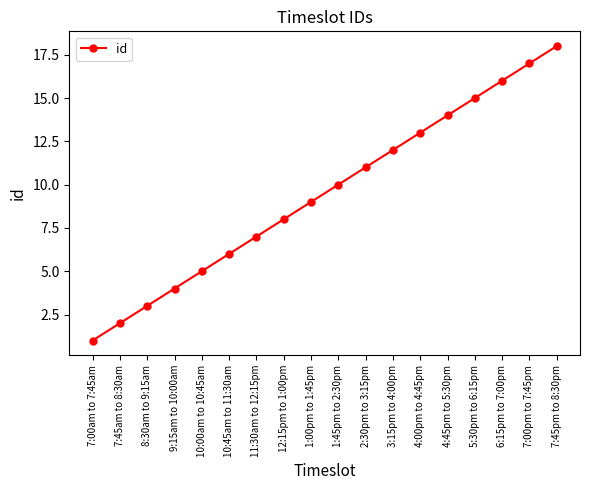

Which category has the highest value across all series?

7:45pm to 8:30pm